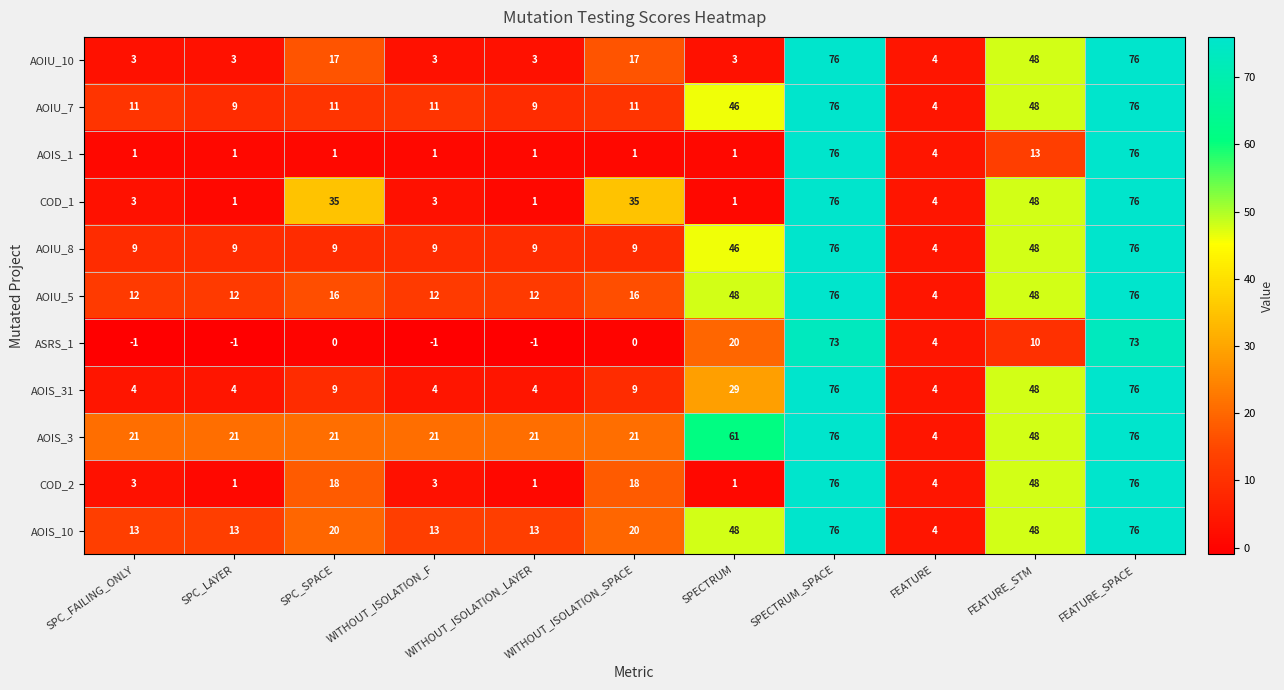

What is the difference between the AOIU_5 values at WITHOUT_ISOLATION_LAYER and FEATURE?

8